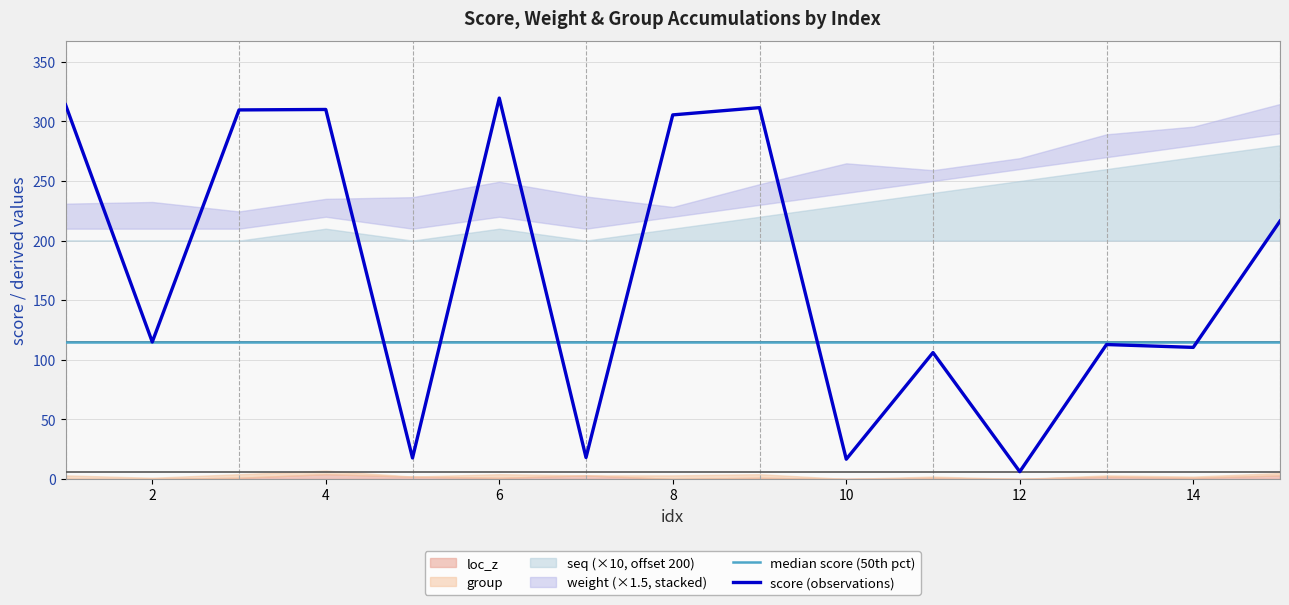

True or false: score (observations) and median score (50th pct) intersect in this chart.

True